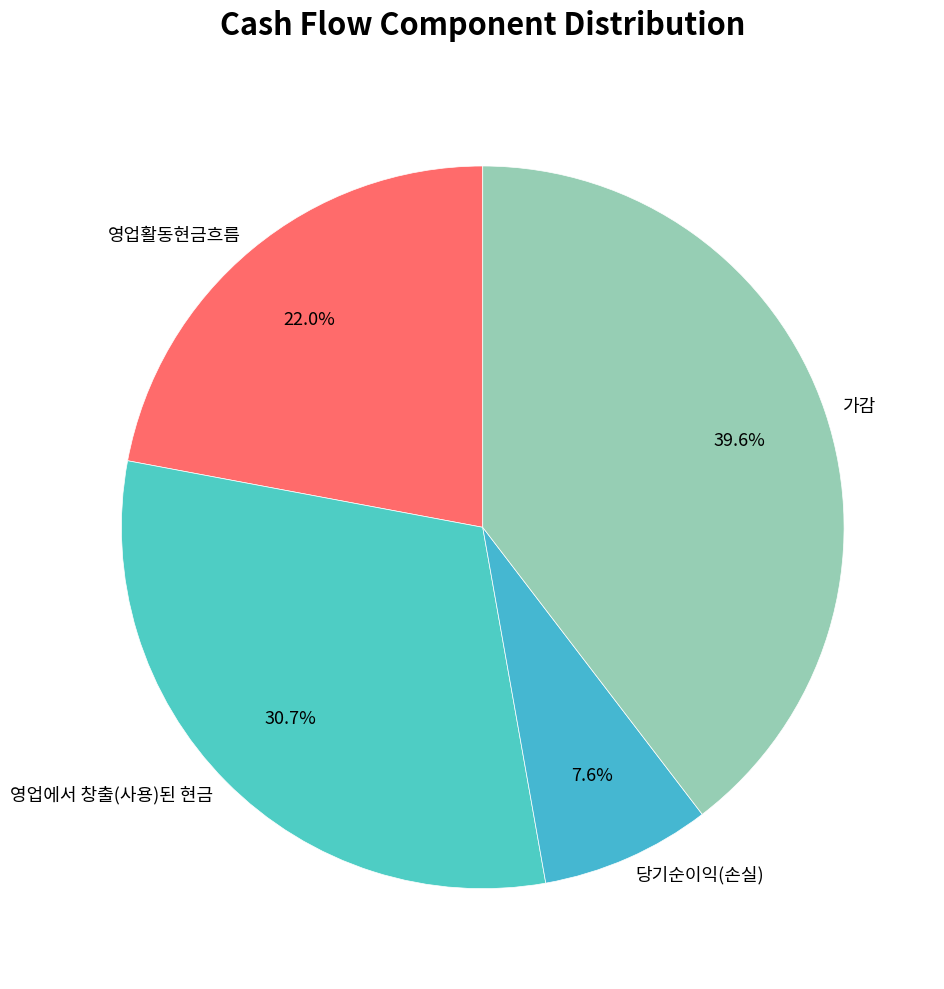

What percentage is the 가감 slice, to the nearest percent?

40%